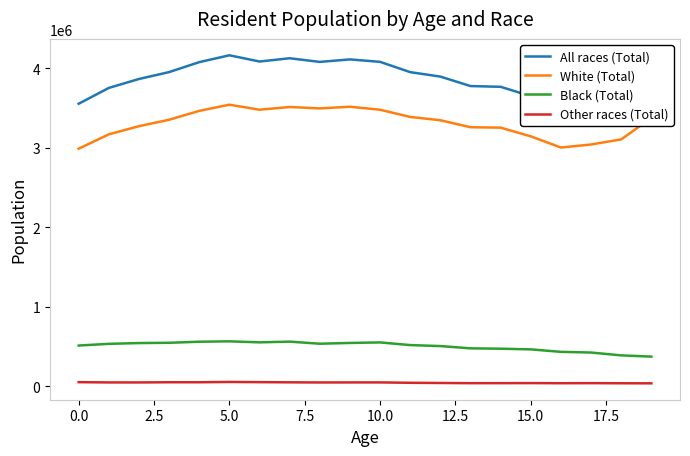

How many data points in Black (Total) are above 534746?

9